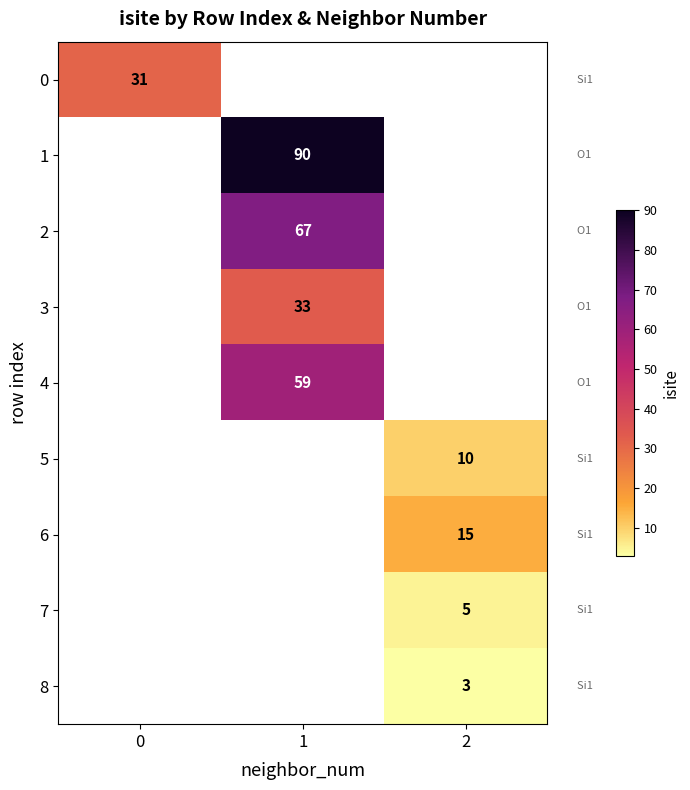

Is it true that 6 equals 21 at 2?

False